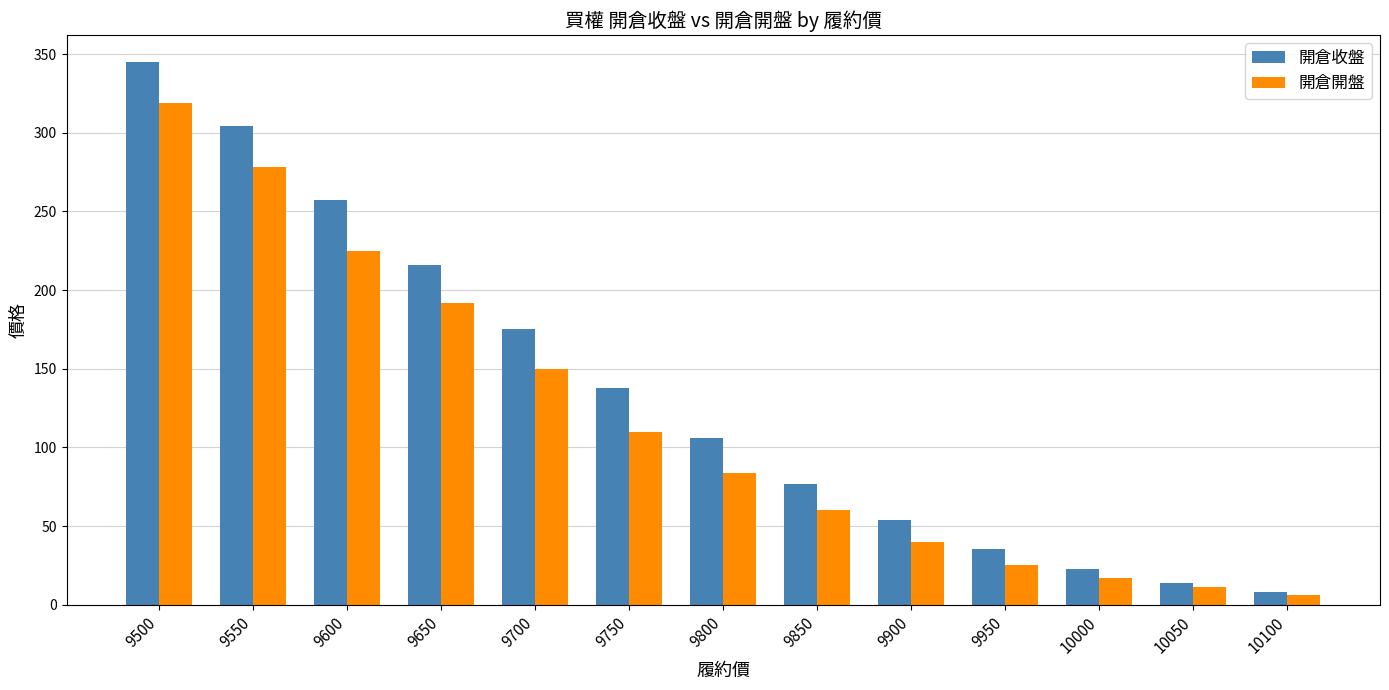

What is the approximate value of 開倉收盤 at 9800?

106.0